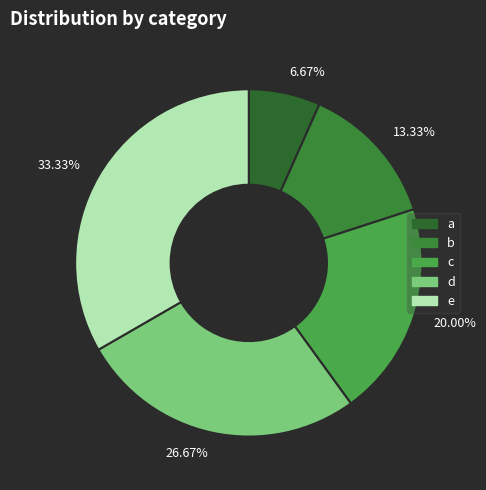

To the nearest percent, what portion does c represent?

20%